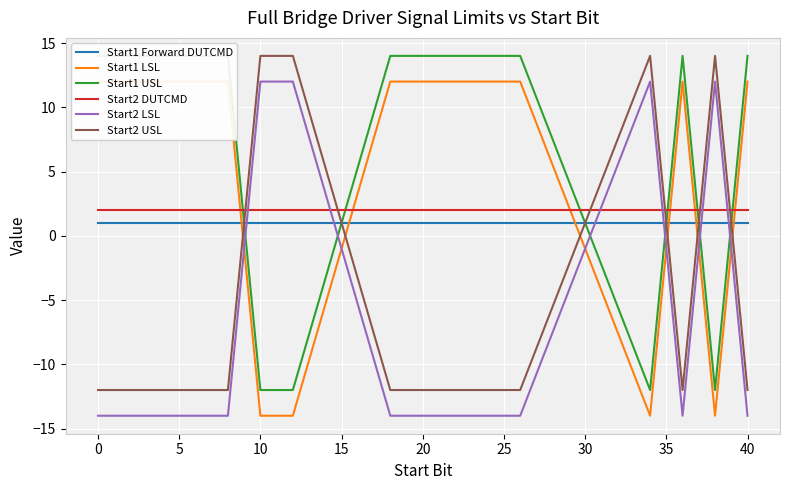

The value of Start2 LSL at 40 is -20. True or false?

False